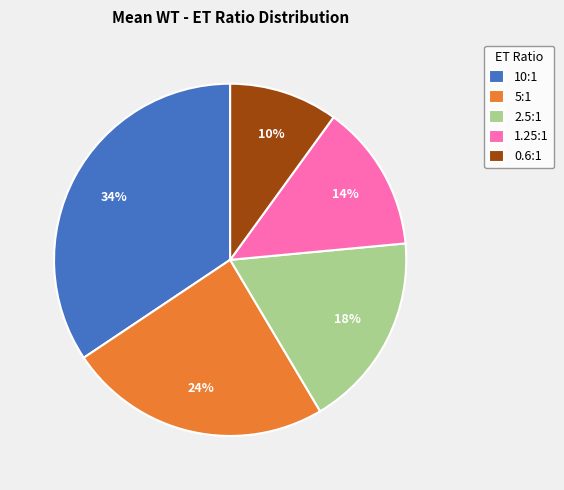

Does 1.25:1 account for over 50% of the chart?

No